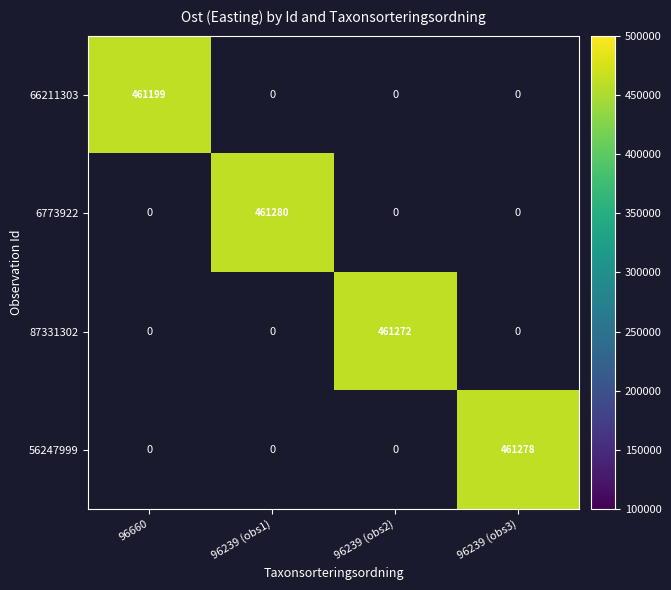

Is it true that 6773922 equals 461280 at 96239 (obs1)?

True